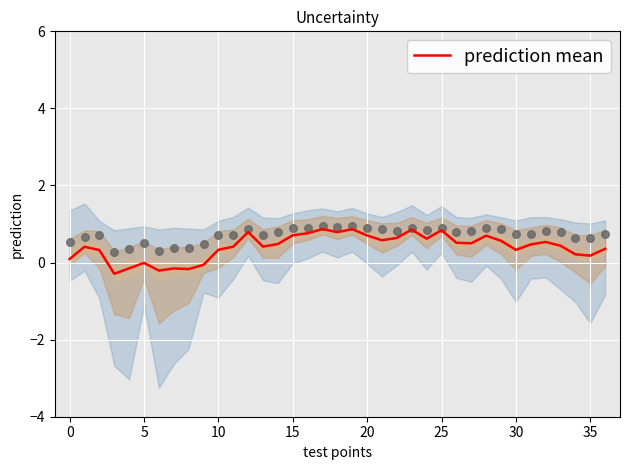

The prediction mean series shows 0.3 at 10. True or false?

True